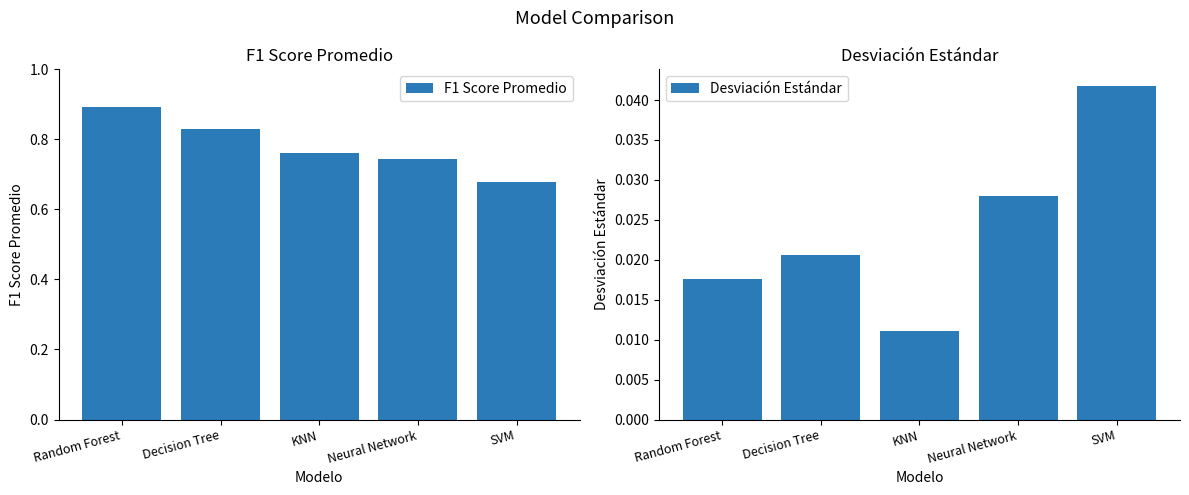

What are all the series names shown in the legend?

F1 Score Promedio, Desviación Estándar